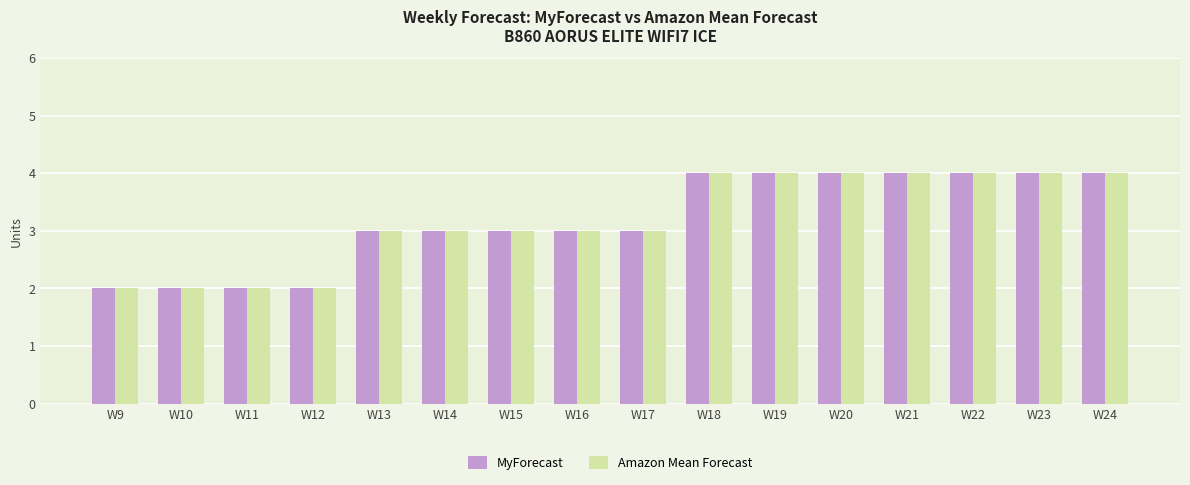

What is the total value across all series at W21?

8